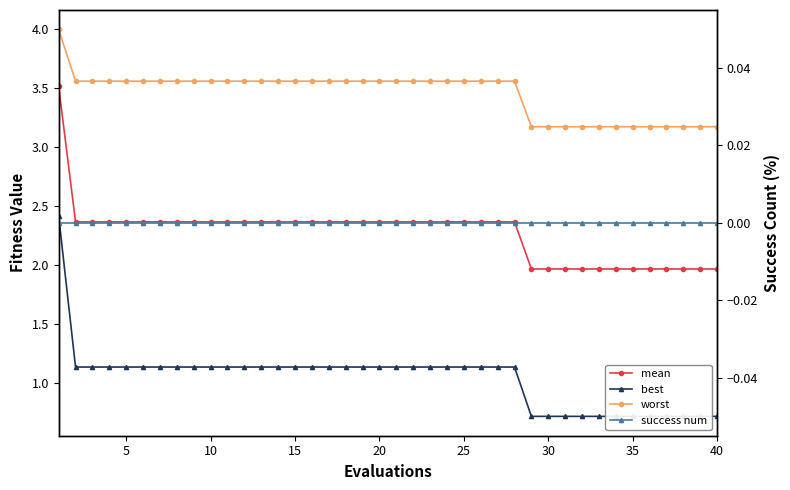

How many values in the mean series exceed 2?

28